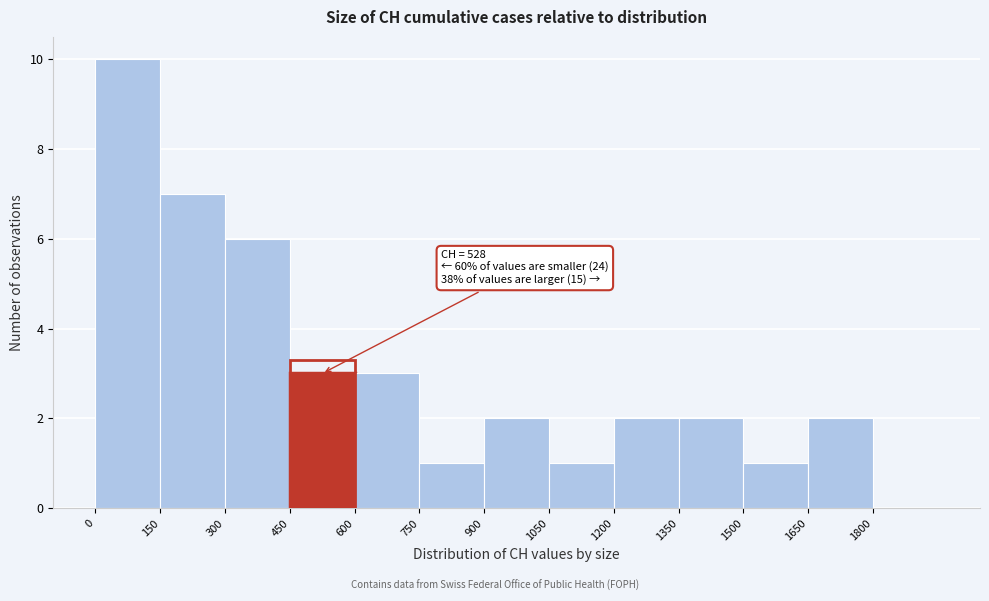

Which range on the x-axis has the tallest bar?

0 to 150